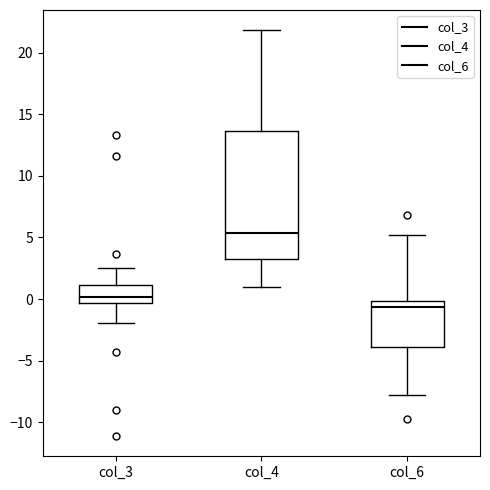

Reading left to right, read every box against the y-axis: the position of its median line, the range the box covers, and the ends of its whiskers. The values are not printed on the chart, so give them approximately, as read against the axis.

col_3: median 0.0, box -0.5 to 1.0, whiskers -2.0 to 2.5
col_4: median 5.5, box 3.5 to 13.5, whiskers 1.0 to 22.0
col_6: median -0.5, box -4.0 to 0.0, whiskers -8.0 to 5.0